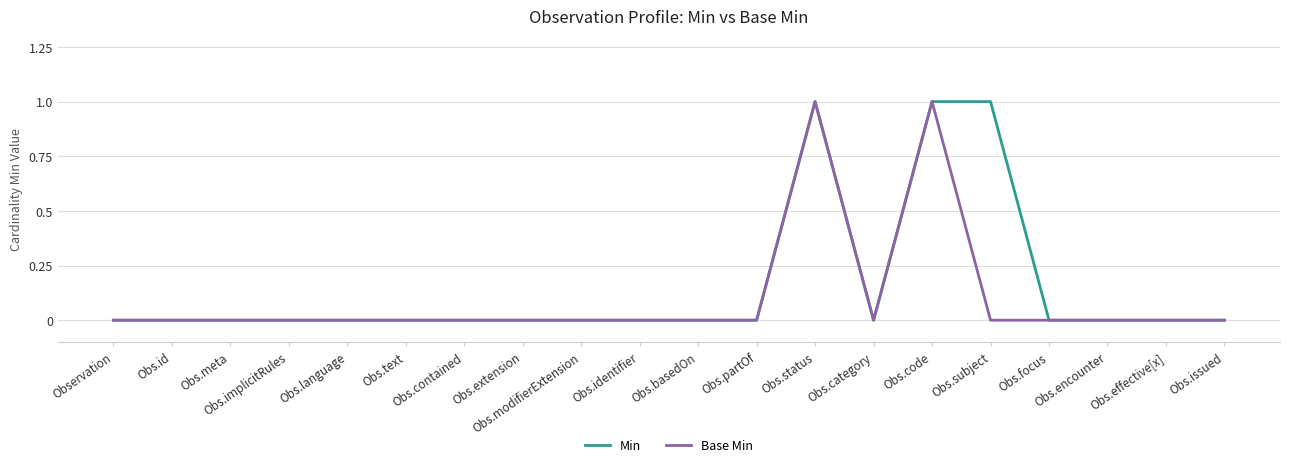

How many distinct data groups are displayed?

2